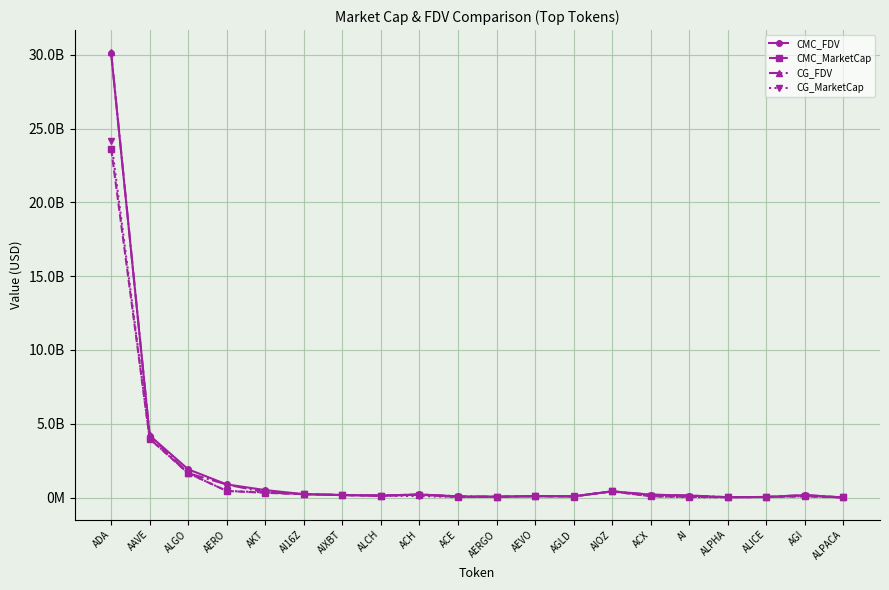

Where is the first local maximum for CG_FDV?

ACH